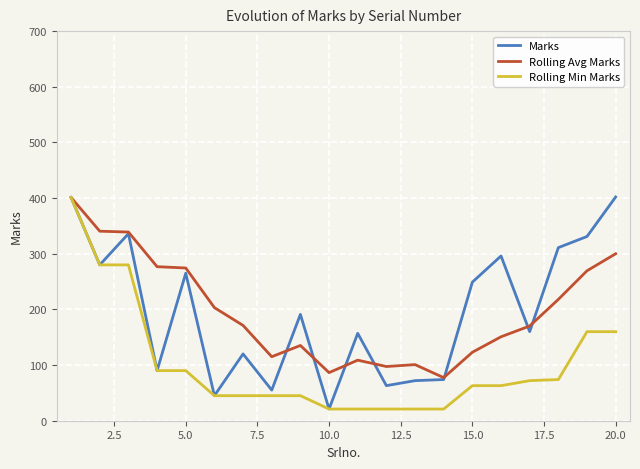

What is the greatest value displayed?

402.0